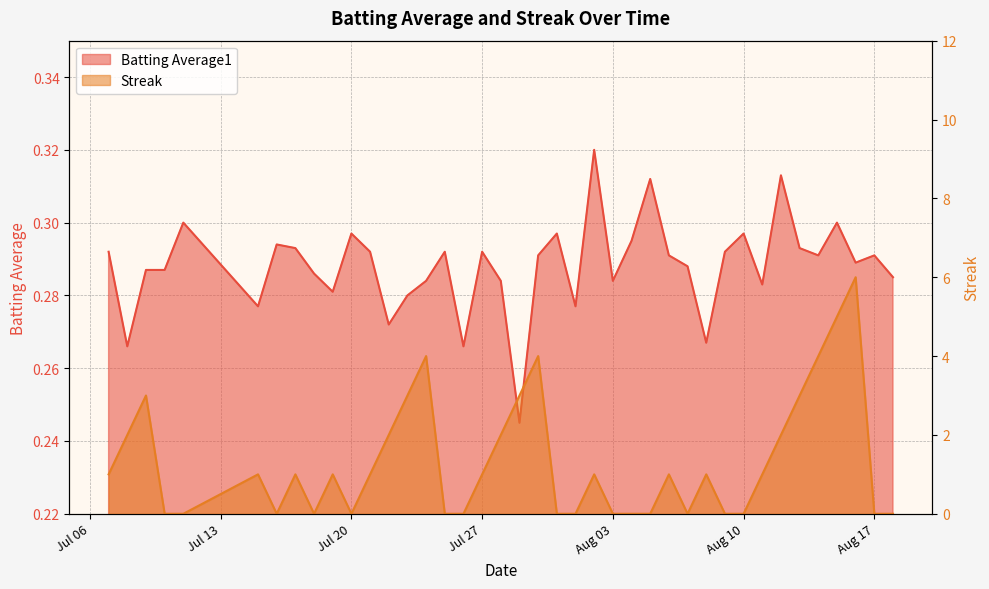

True or false: Streak and Batting Average1 cross at least once.

True